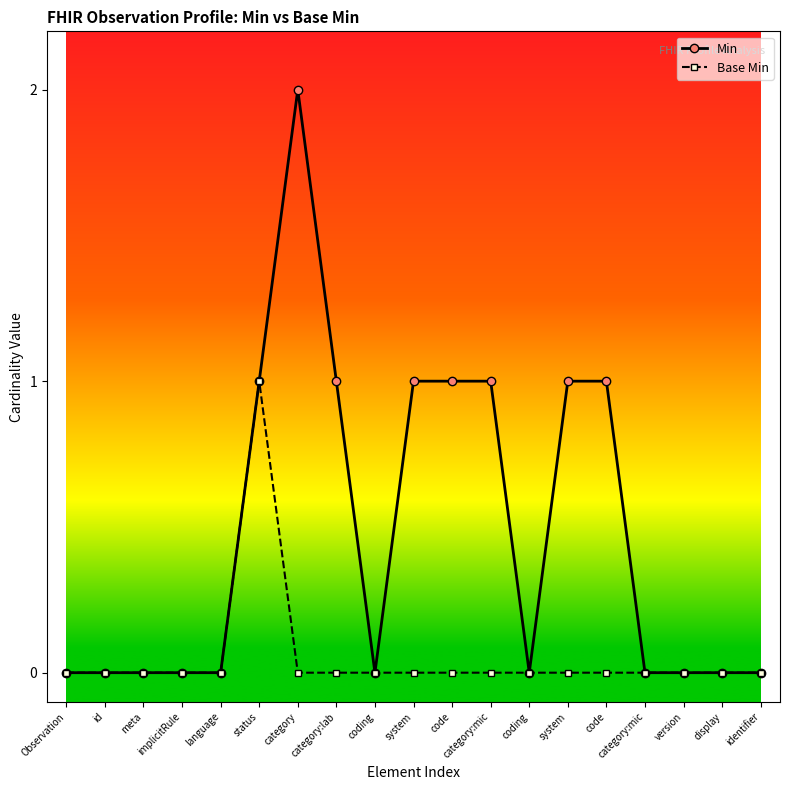

What are all the series names shown in the legend?

Min, Base Min